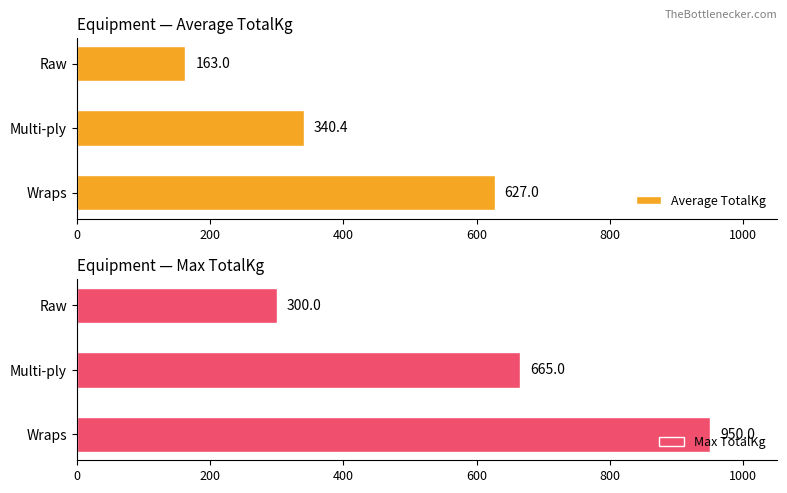

The Max TotalKg series shows 1057 at Multi-ply. True or false?

False